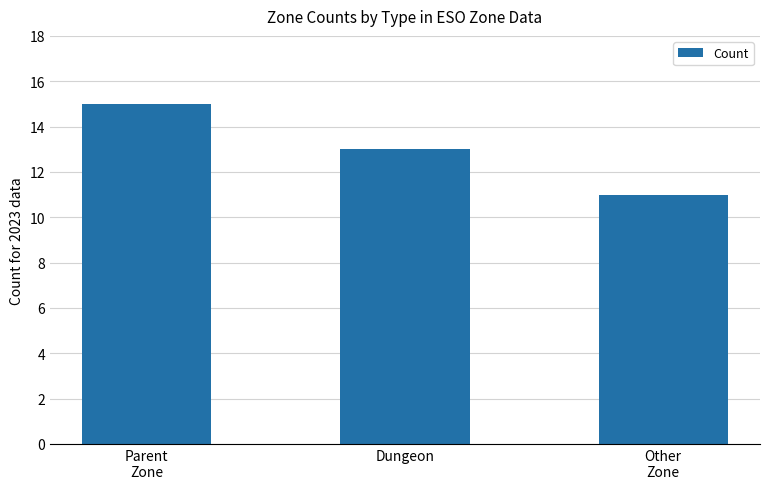

What position from the left is Parent
Zone?

1